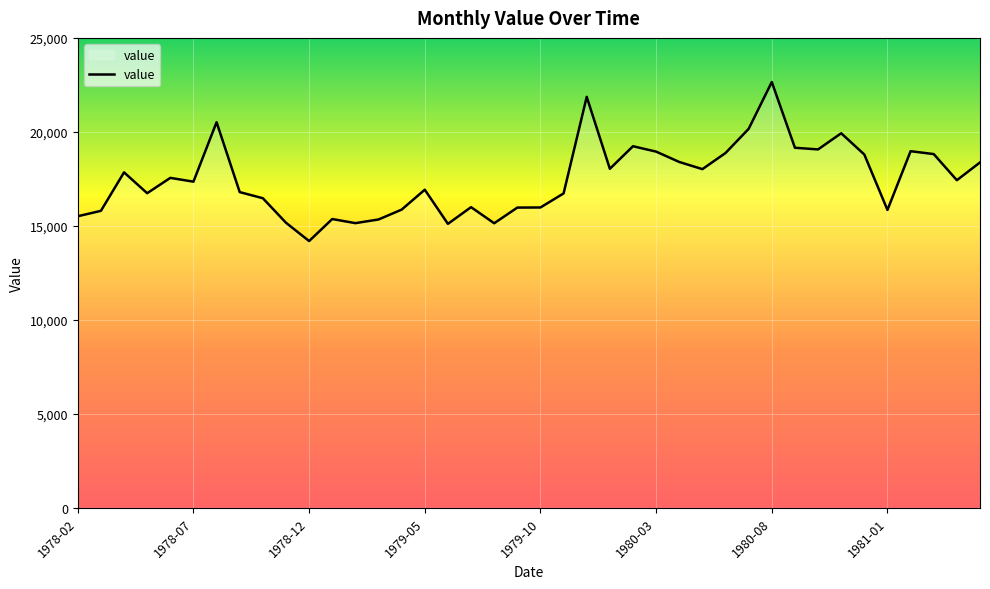

What is the difference between the maximum and second lowest values?

7546